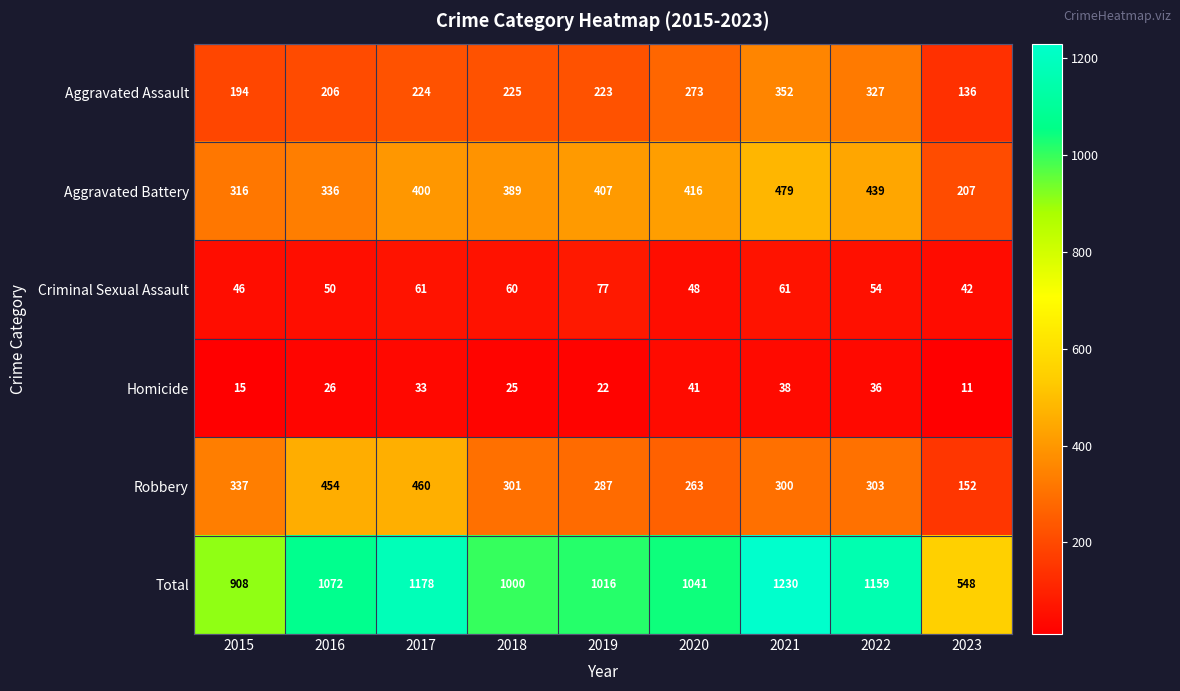

Rank the series by their maximum value, from highest to lowest.

Total, Aggravated Battery, Robbery, Aggravated Assault, Criminal Sexual Assault, Homicide